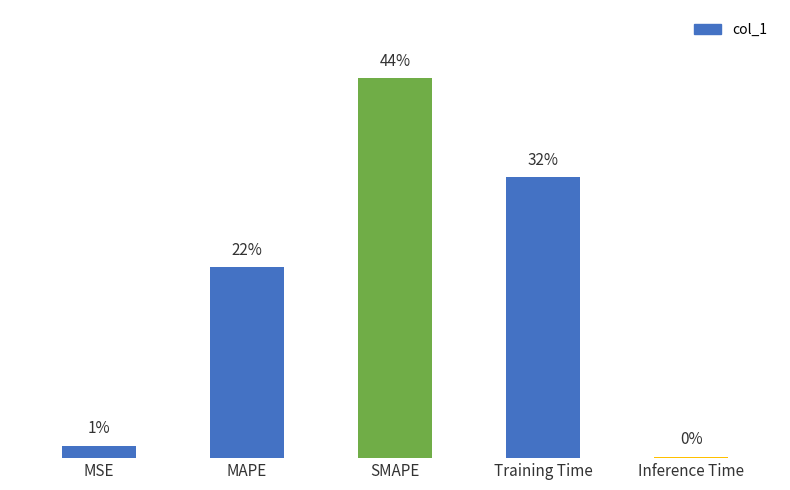

Are the bars horizontal?

No